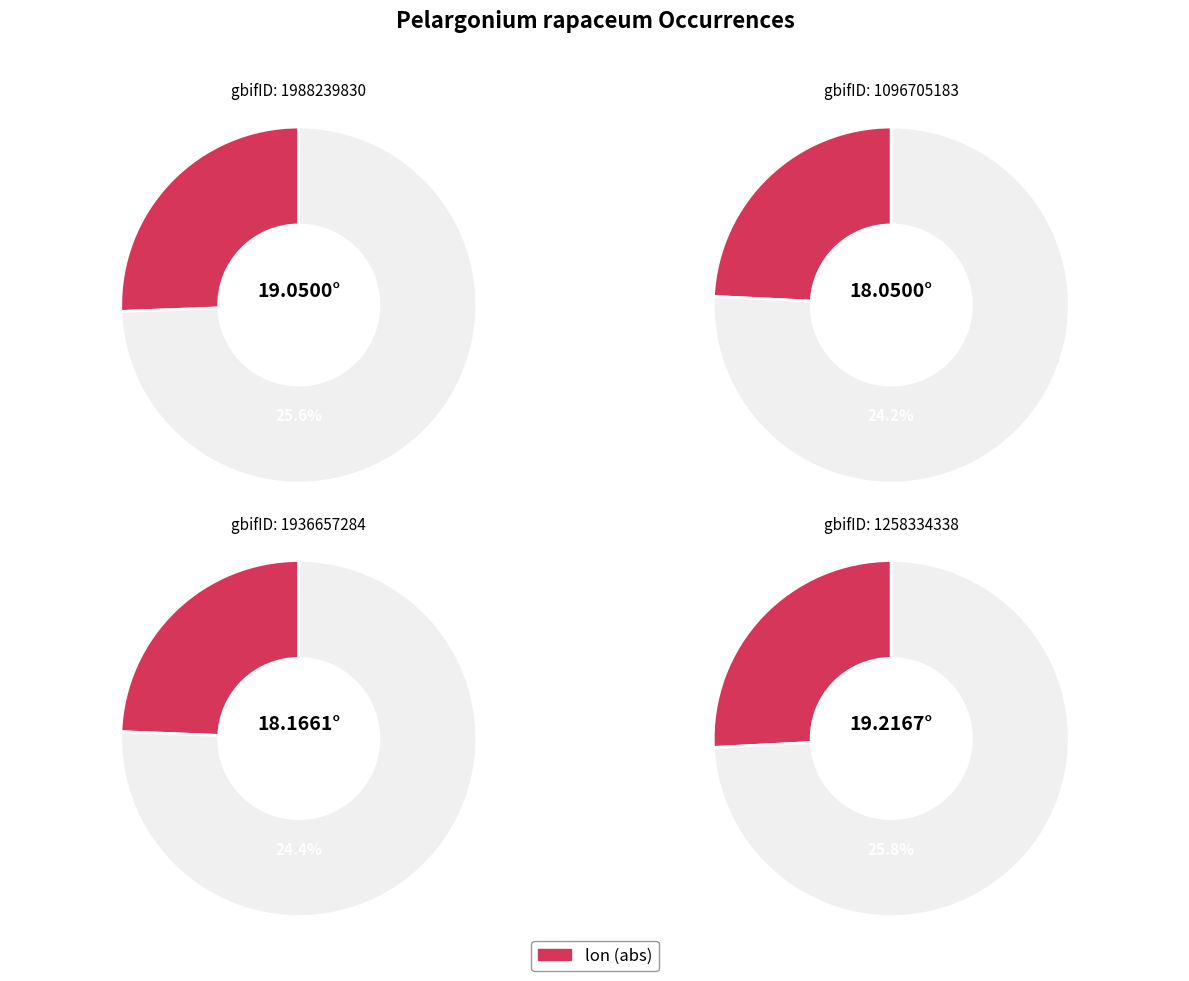

What percentage is the 1258334338 slice, to the nearest percent?

26%